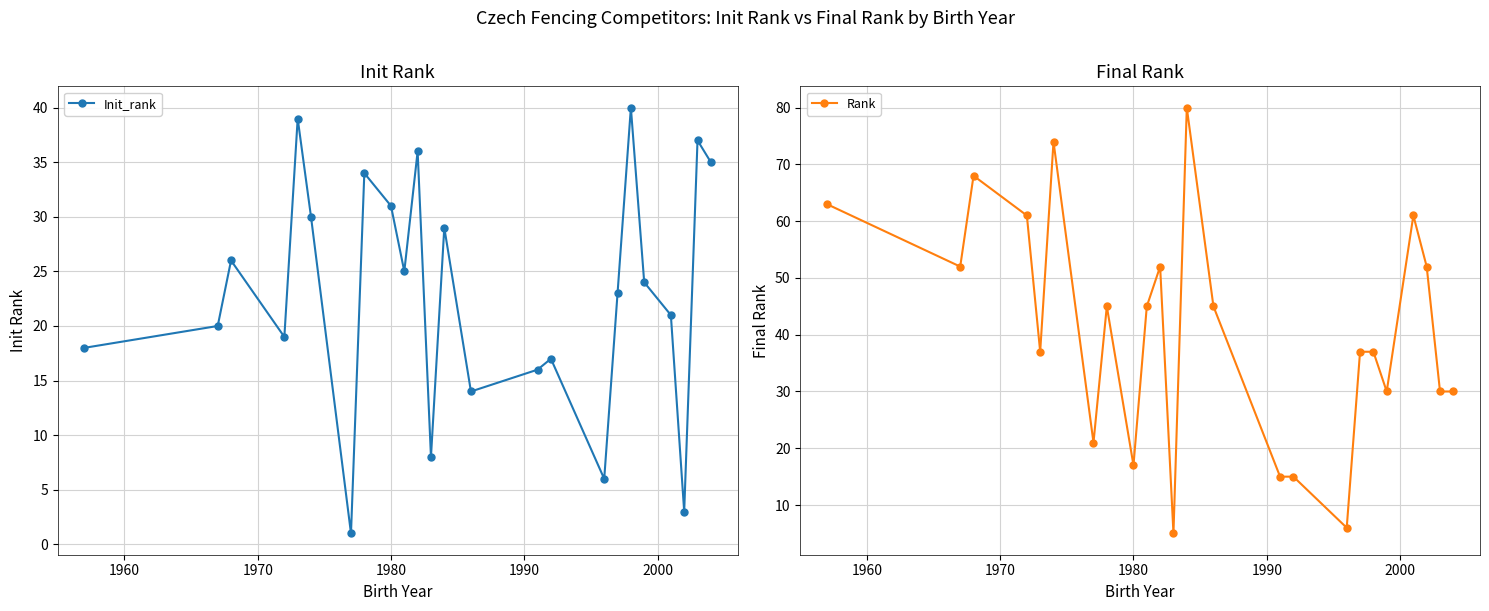

Reading left to right, extract all data points from this chart.

Init_rank: 18	20	26	19	39	30	1	34	31	25	36	8	29	14	16	17	6	23	40	24	21	3	37	35
Rank: 63	52	68	61	37	74	21	45	17	45	52	5	80	45	15	15	6	37	37	30	61	52	30	30